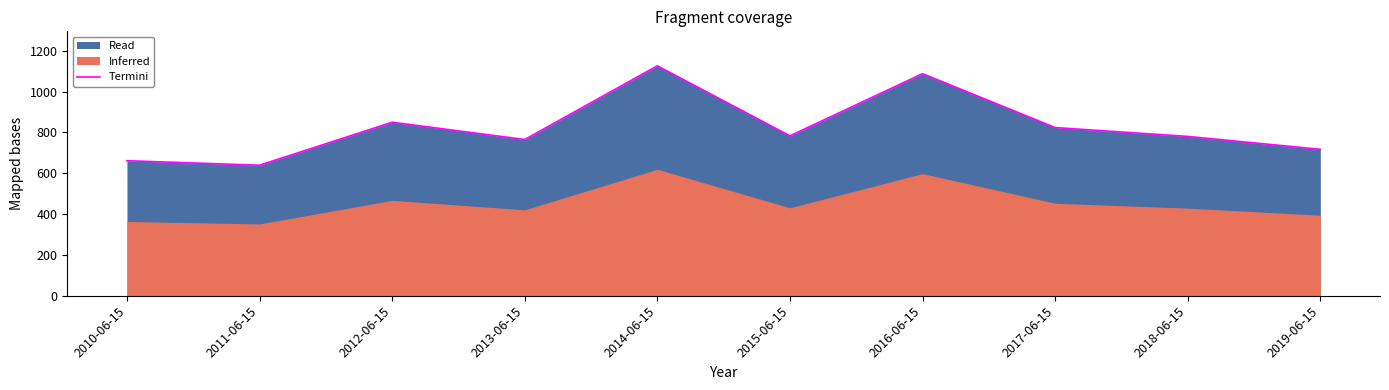

Reading left to right, transcribe all the data shown in this chart.

2010-06-15=661.6	2011-06-15=639.5	2012-06-15=850.0	2013-06-15=765.4	2014-06-15=1126.5	2015-06-15=783.4	2016-06-15=1088.0	2017-06-15=824.0	2018-06-15=780.6	2019-06-15=717.3